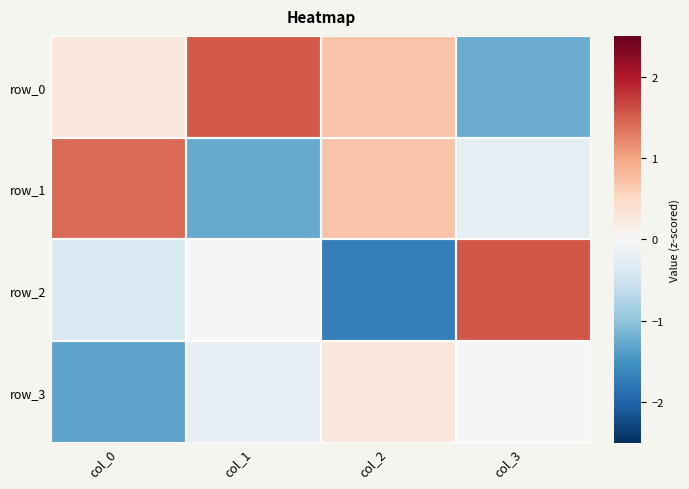

Rank the series by their average value, from highest to lowest.

row_0, row_1, row_2, row_3